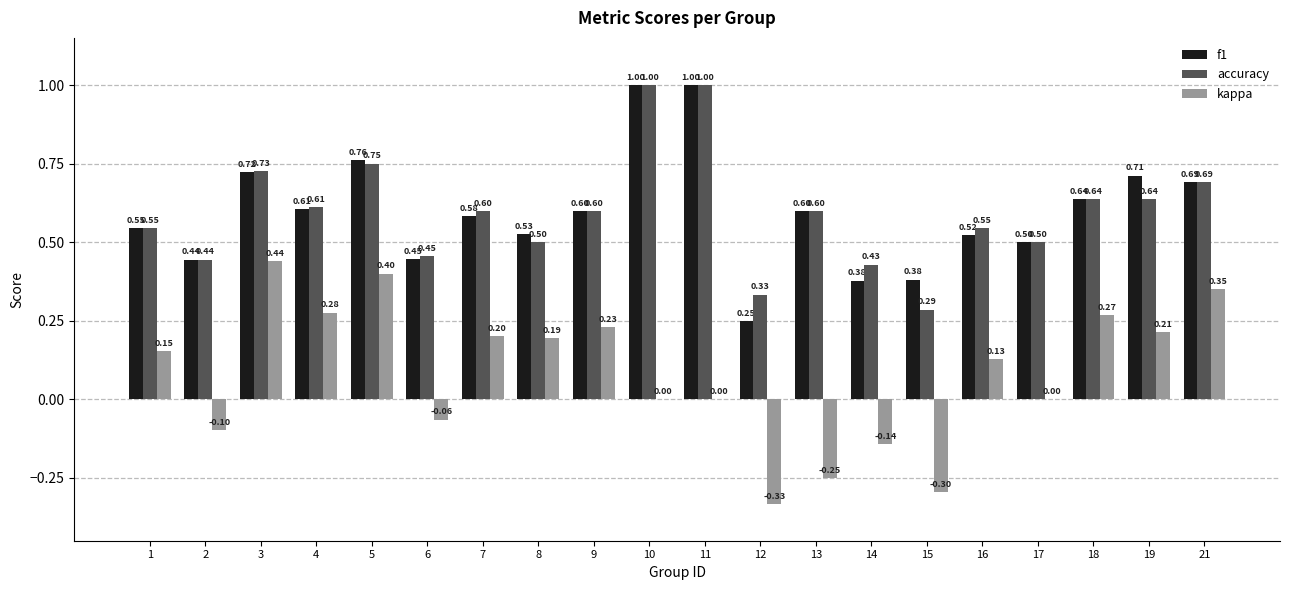

How many f1 values are between 0 and 1?

20